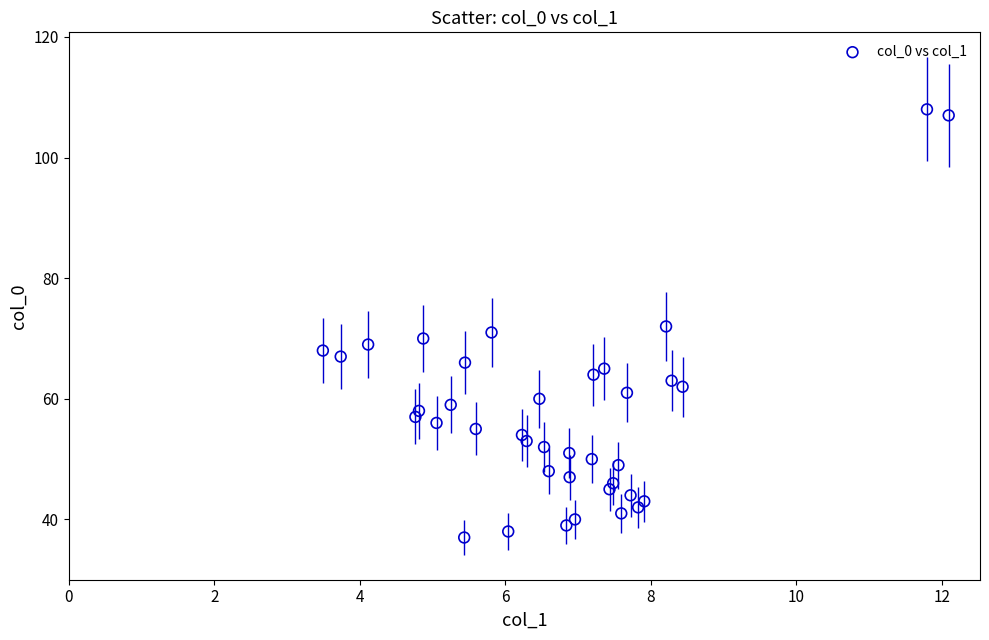

What is the range of Y values (max minus min)?

71